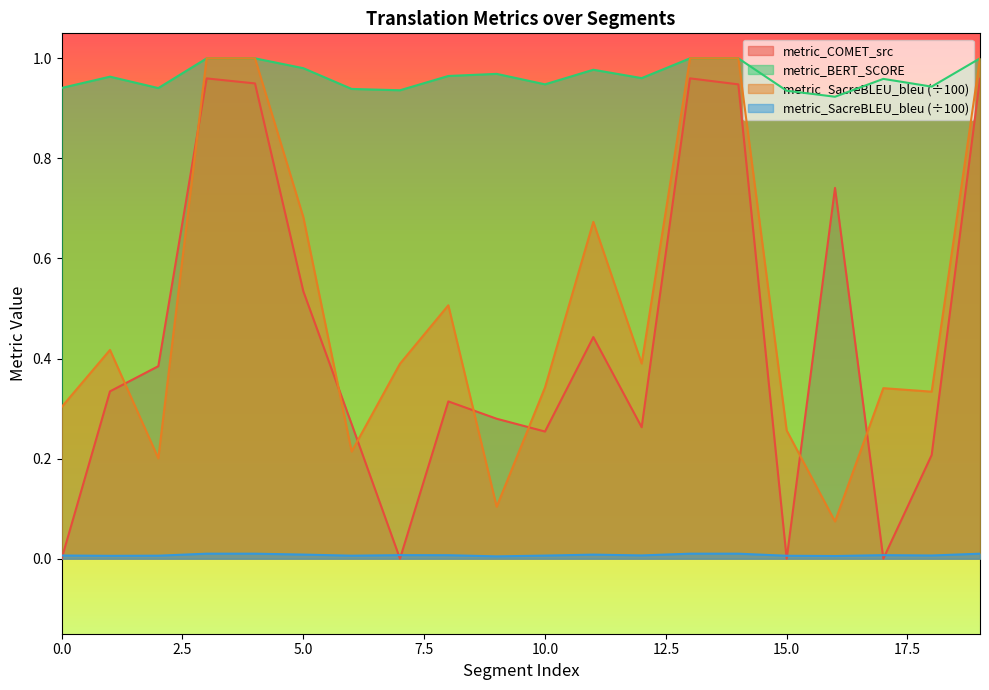

Which label corresponds to the largest value in the chart?

3